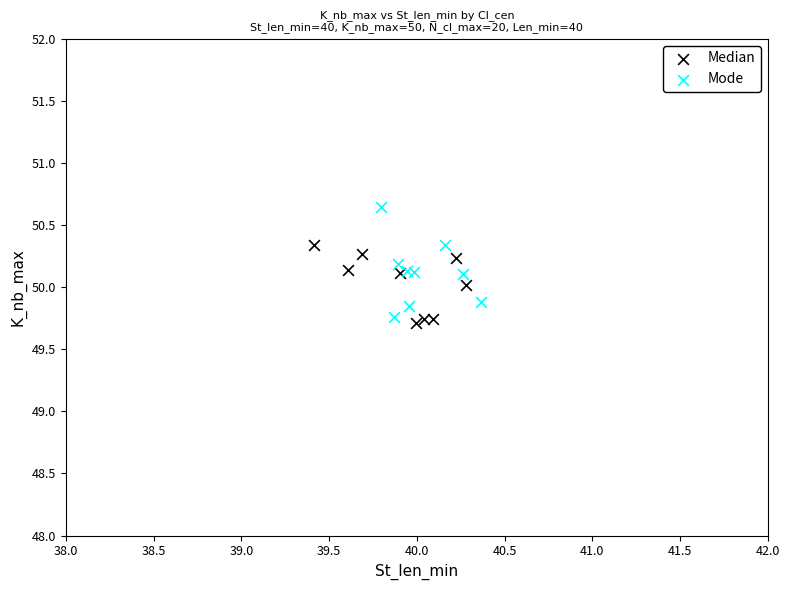

Which series contains the highest Y value?

Mode